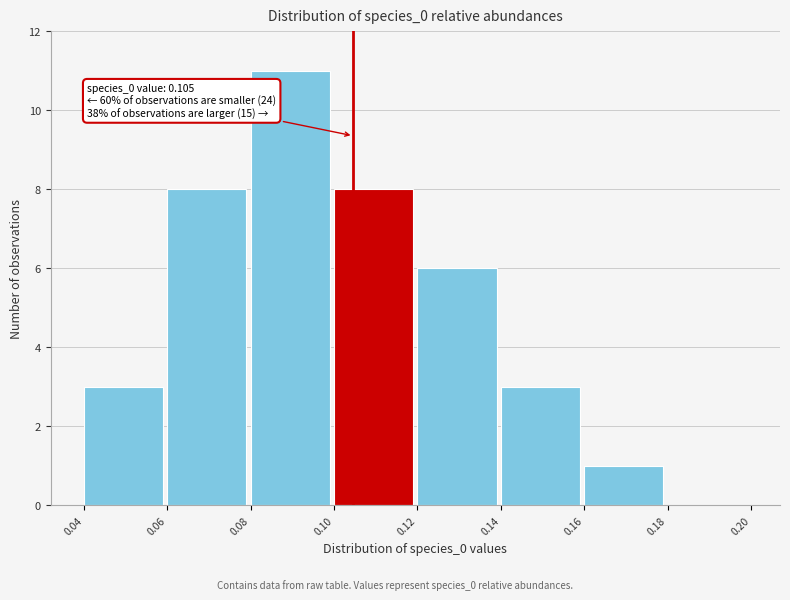

Which range on the x-axis has the tallest bar?

0.08 to 0.10